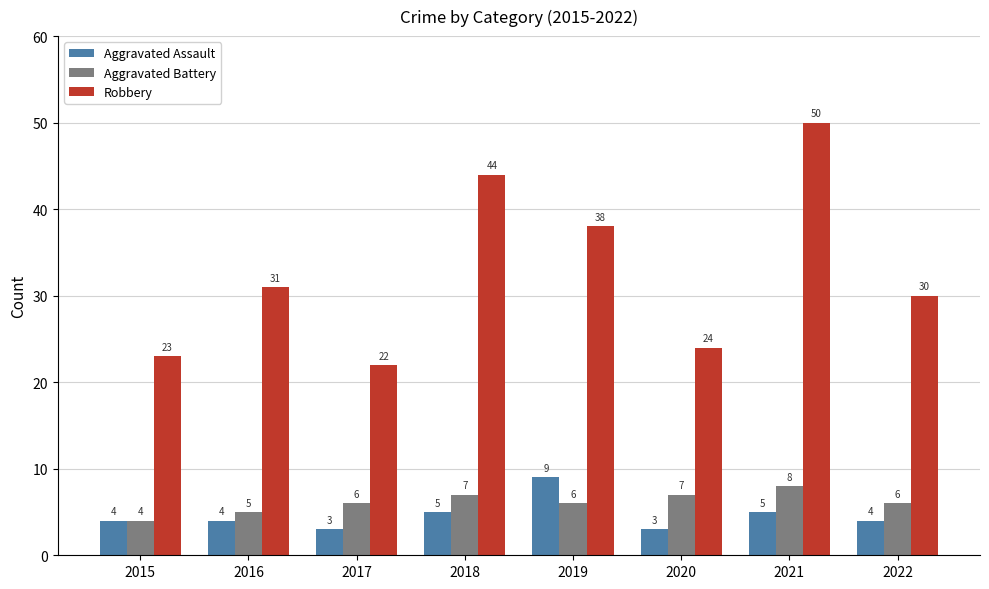

Which series has the largest range (max minus min)?

Robbery